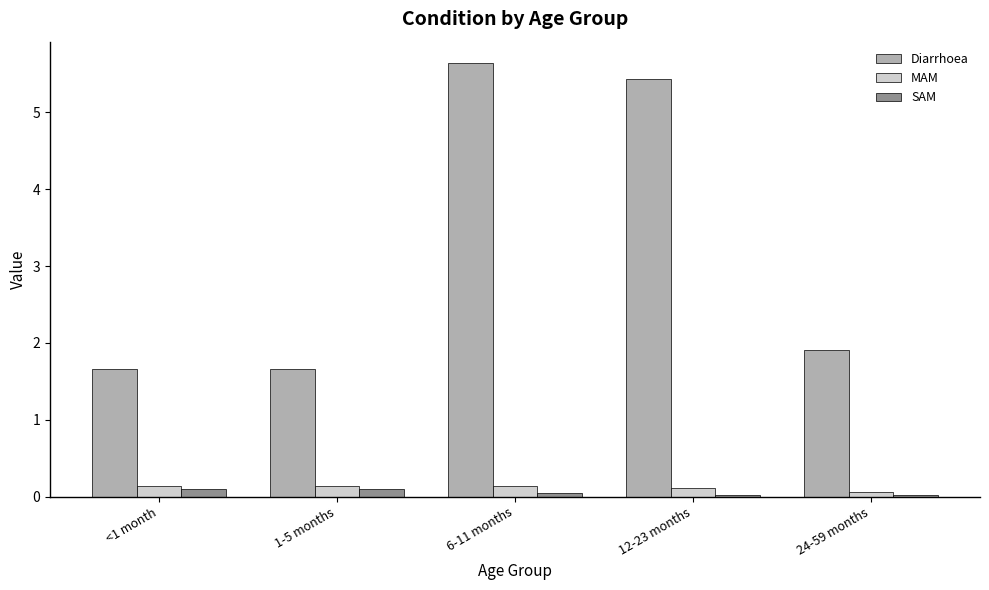

Which series has the largest total across all categories?

Diarrhoea